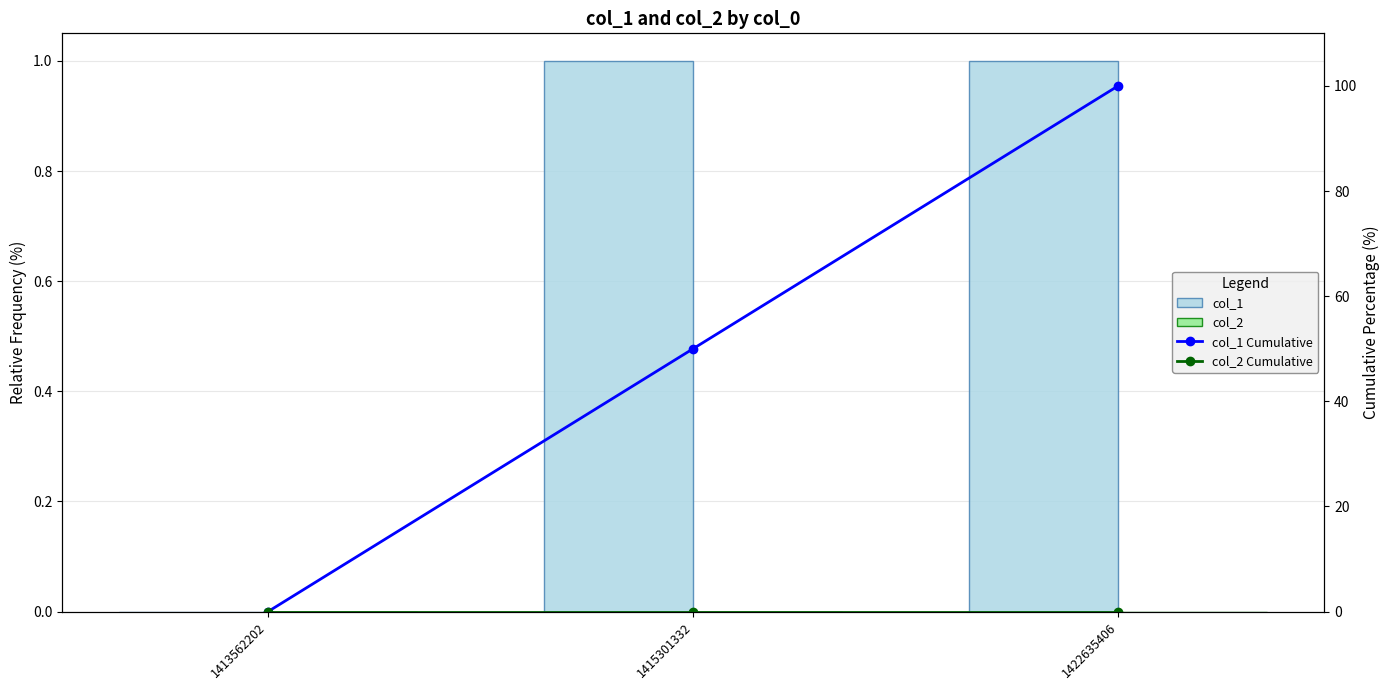

At which label is col_2 closest to 0?

1413562202